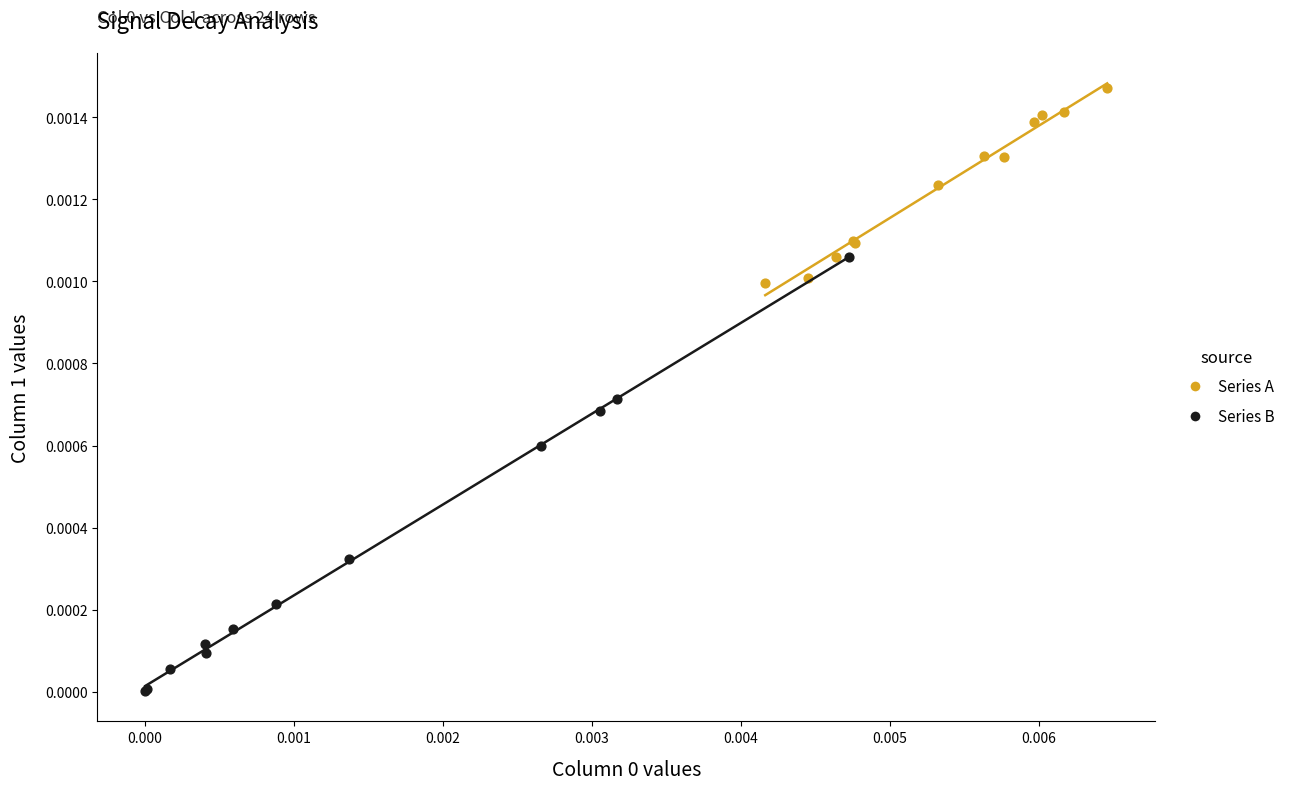

Which series has the largest Y range (max minus min)?

Series B